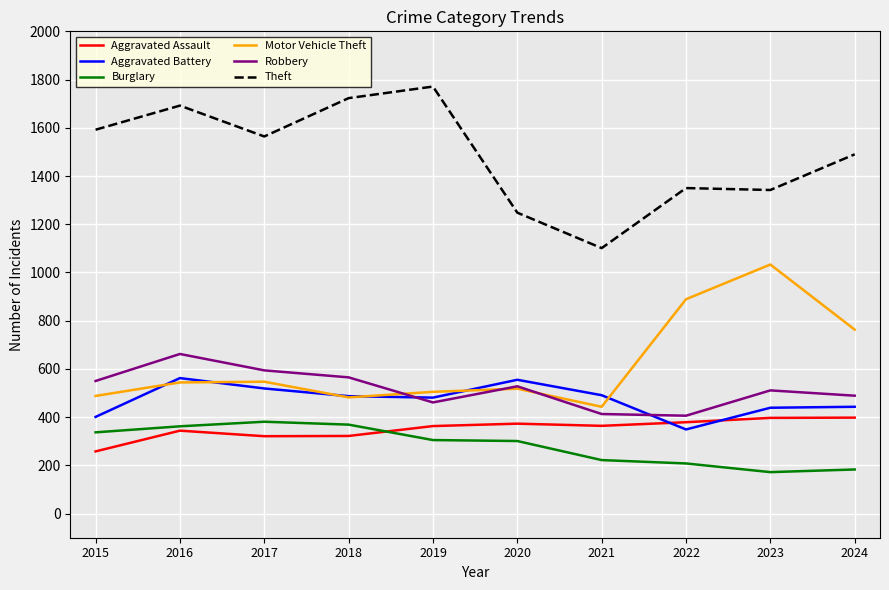

True or false: Theft and Aggravated Assault cross at least once.

False